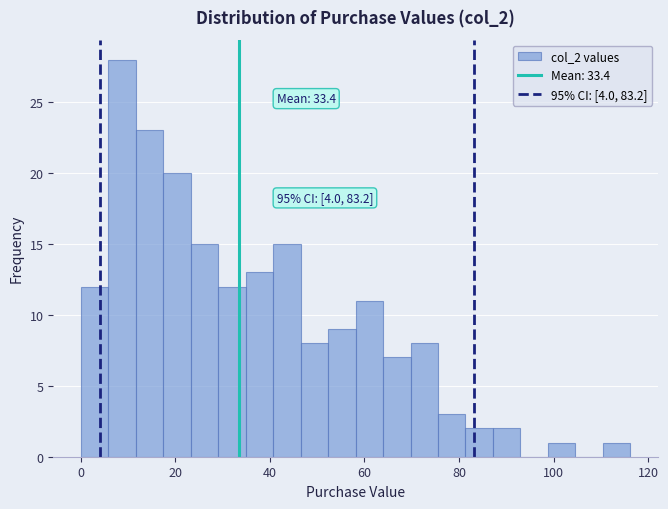

Read against the x-axis, roughly where is the centre of the tallest bar?

8